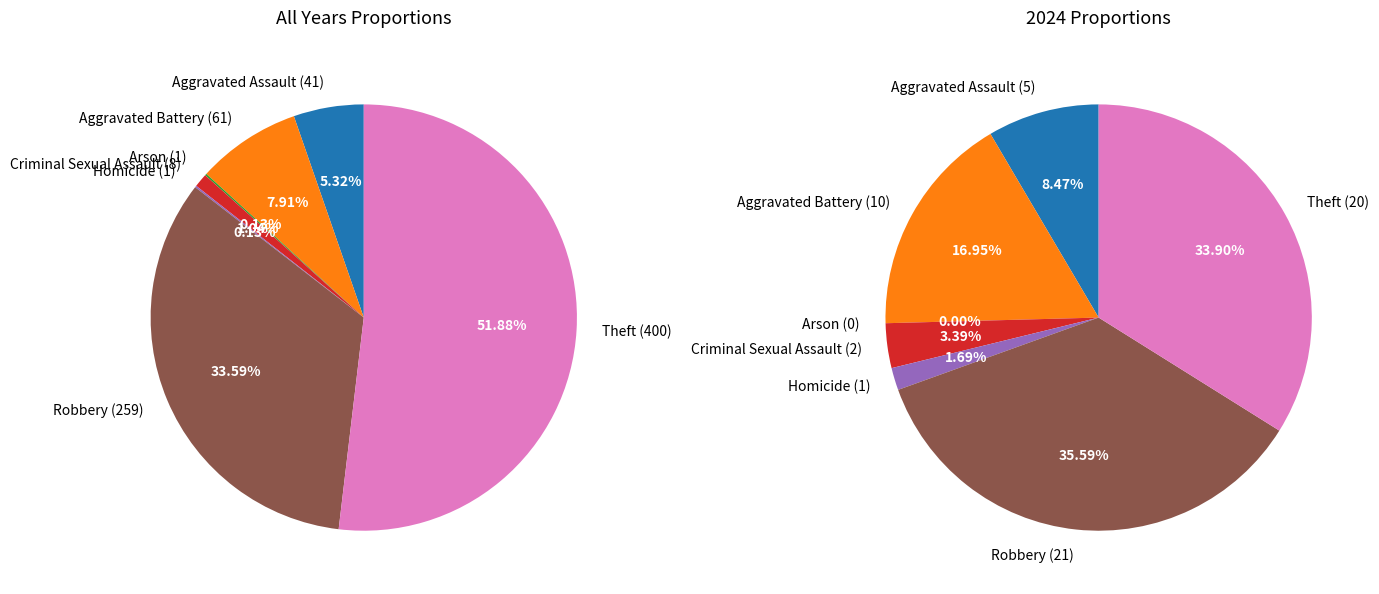

Does Aggravated Assault represent more than half of the total?

No